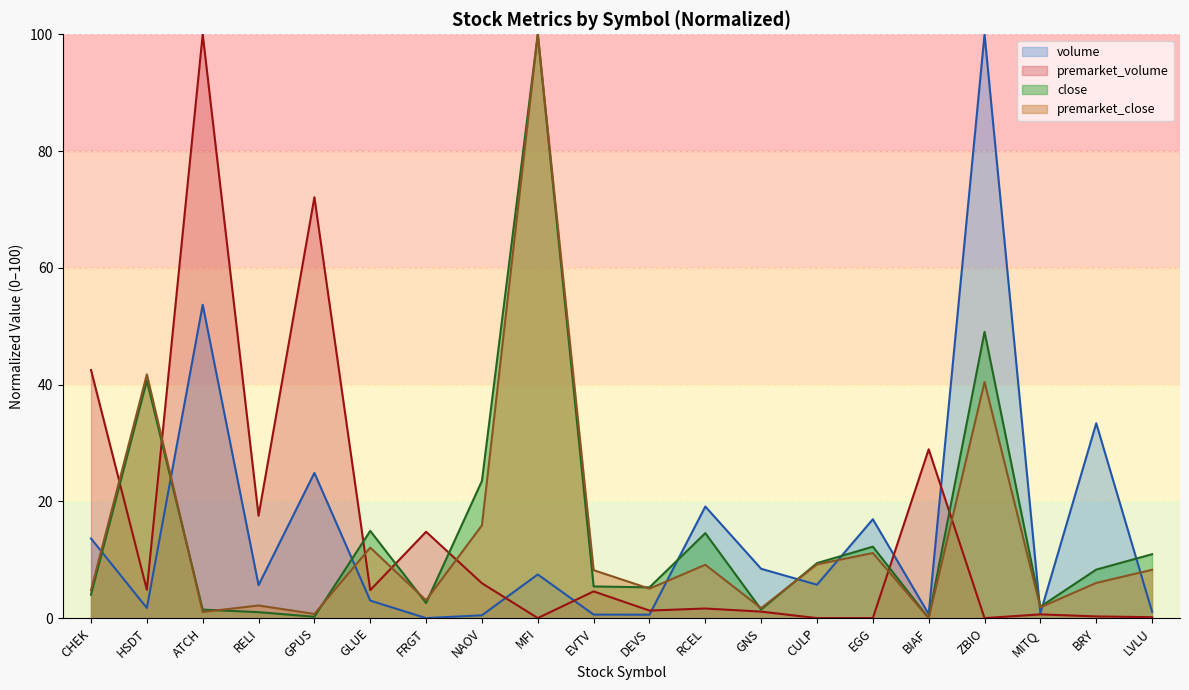

Which series has the largest total across all categories?

close